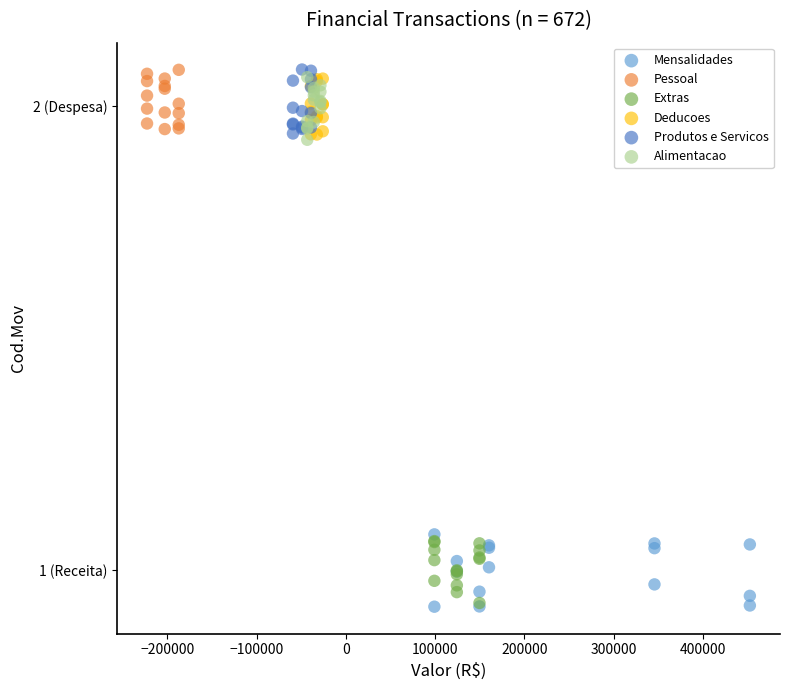

What are all the series names shown in the legend?

Mensalidades, Pessoal, Extras, Deducoes, Produtos e Servicos, Alimentacao